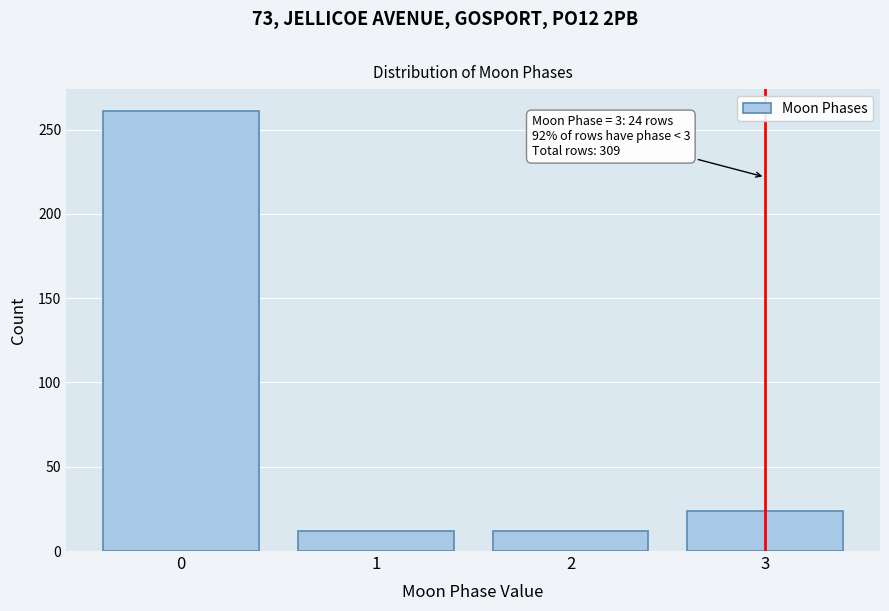

Reading right to left, what are all the values shown in this chart?

24	12	12	261